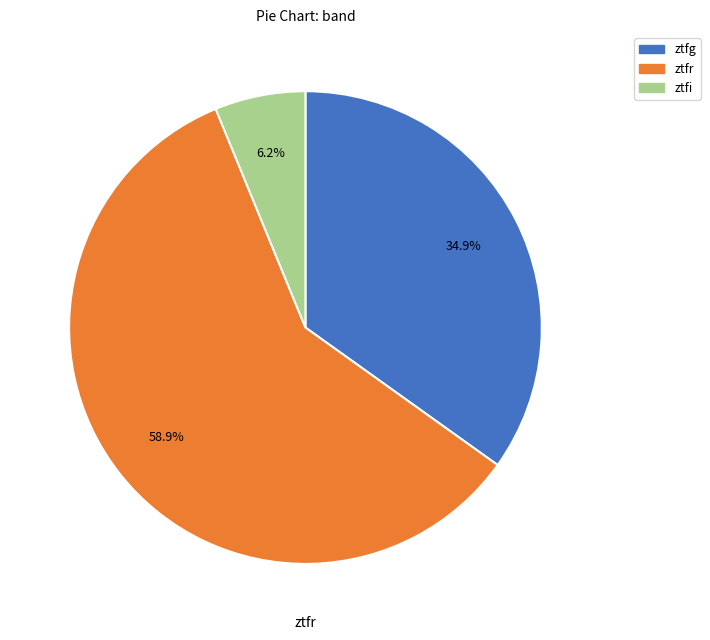

To the nearest percent, what portion does ztfg represent?

35%